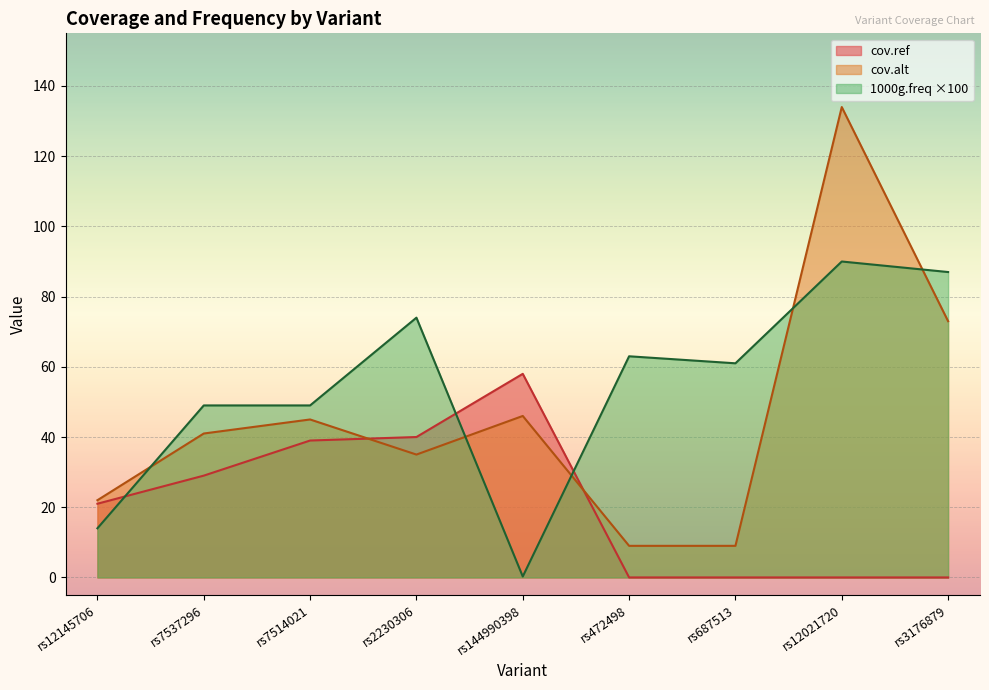

True or false: cov.ref has more than 0 points higher than both neighbors.

True